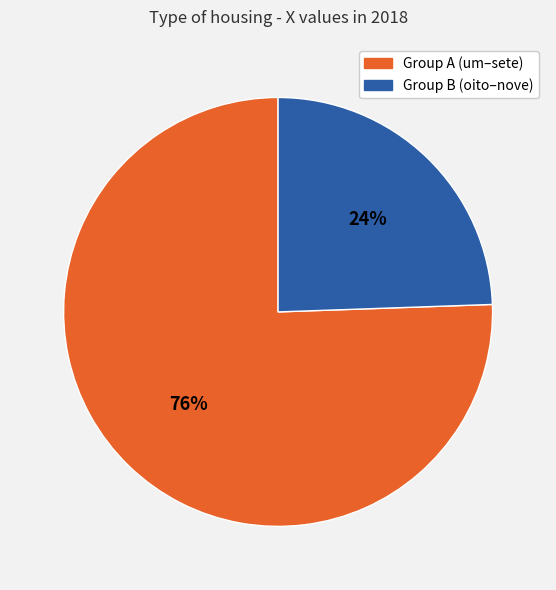

The Group A (um–sete) slice represents 76% of the pie. True or false?

True